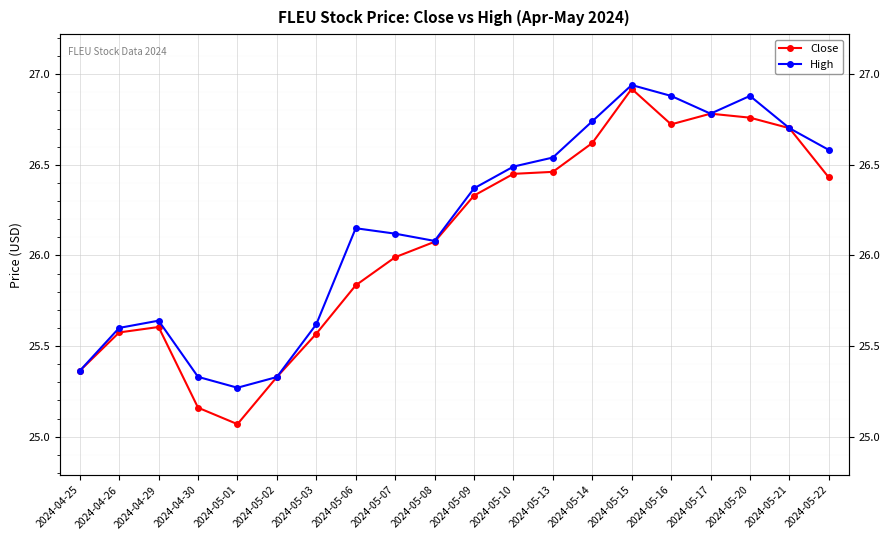

How many data points in High are above 26?

13